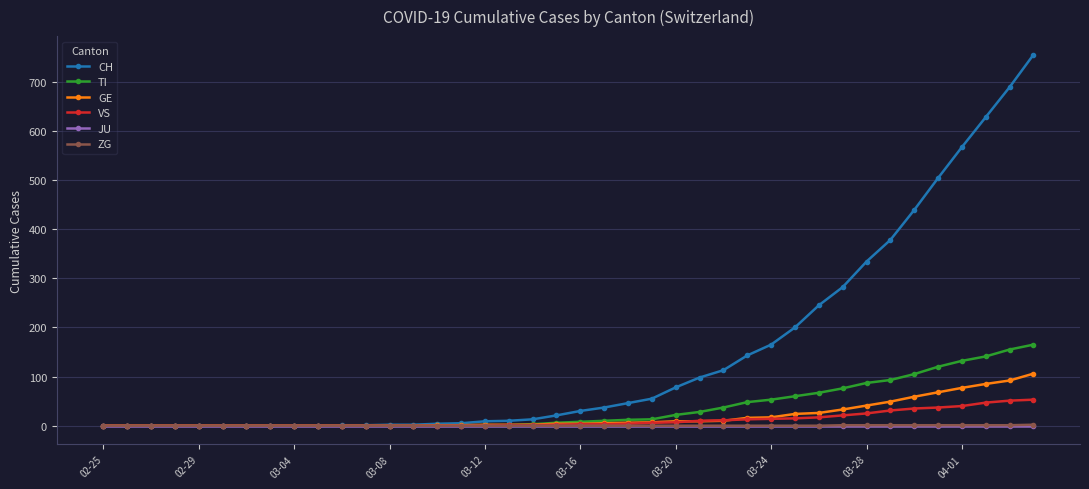

Which series has the largest range (max minus min)?

CH